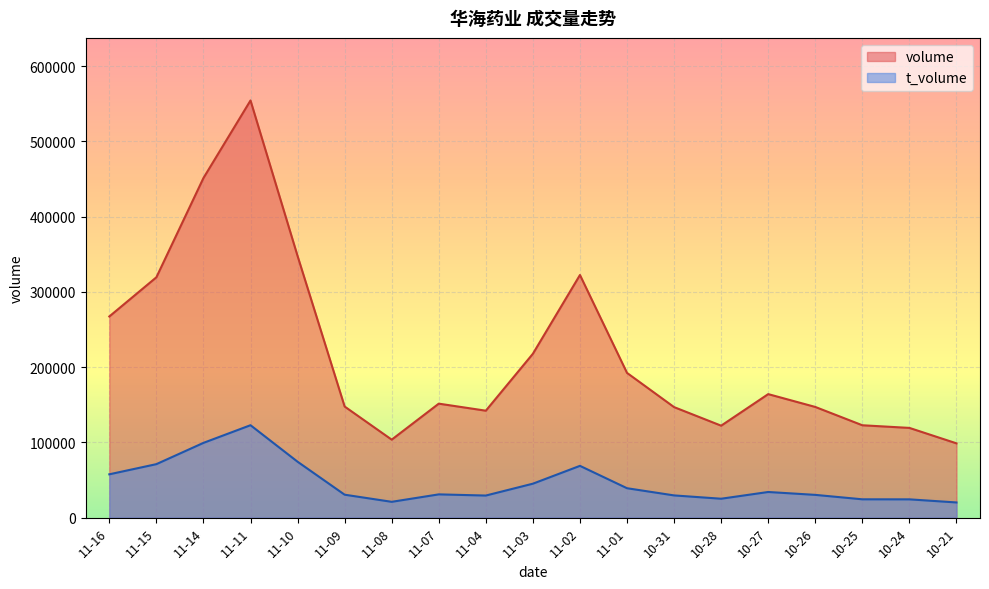

What is the sum of all t_volume values?

877552